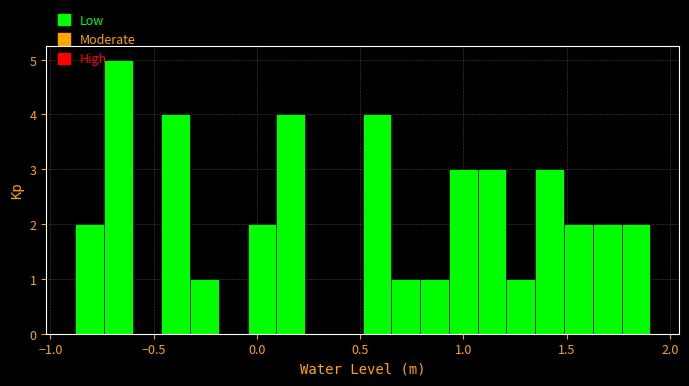

Around what value on the x-axis is the tallest bar? Give the approximate position of its centre, as read against the axis.

-0.65